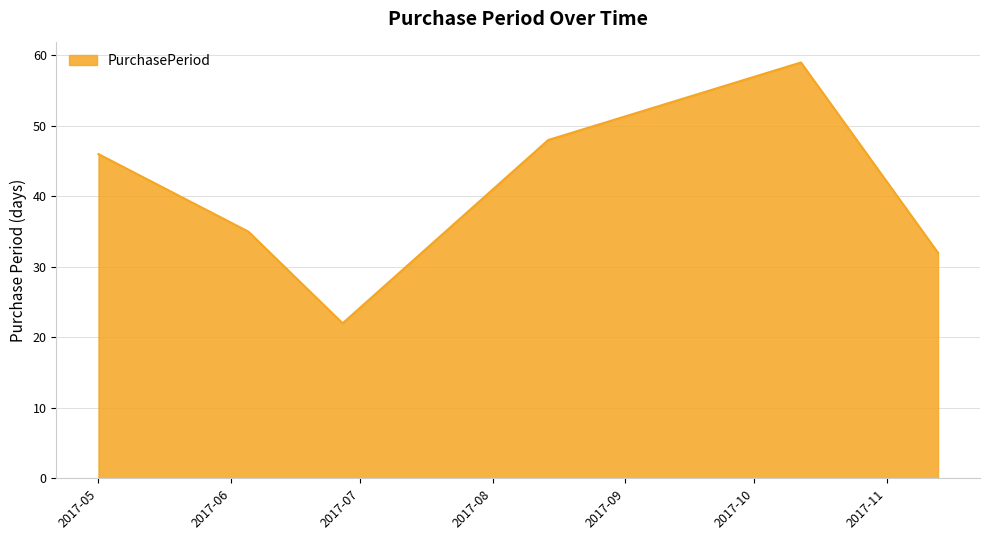

How many interior local peaks (higher than both neighbors) does the data have?

1